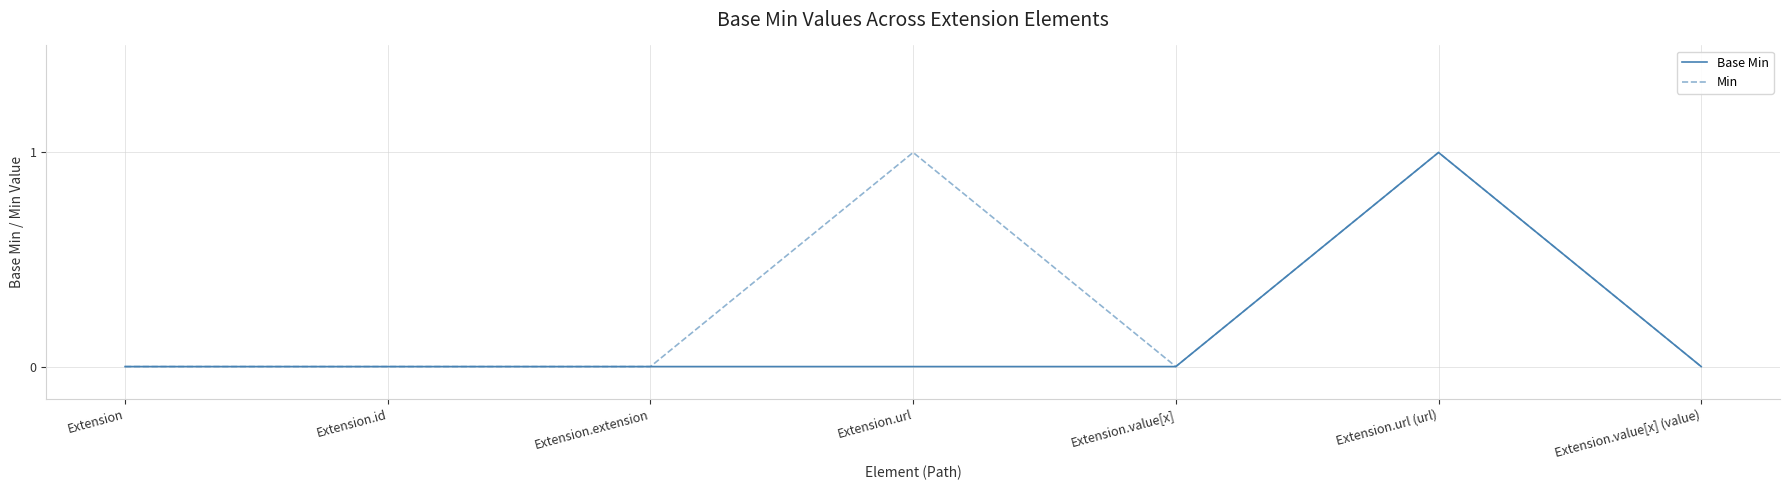

How many series are shown in this chart?

2